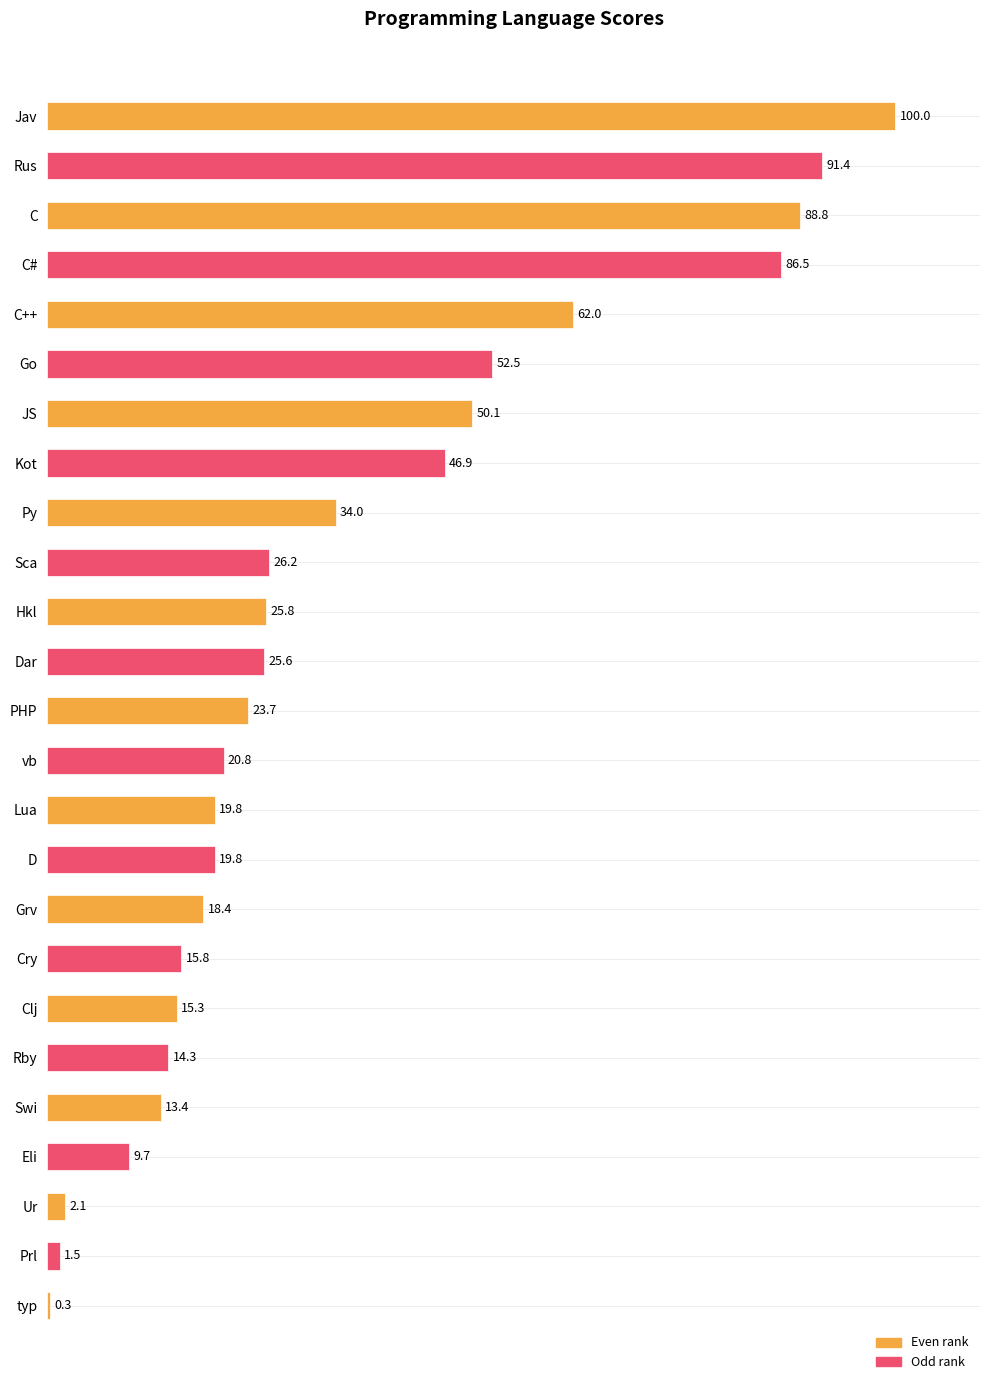

What is the greatest value displayed?

100.0